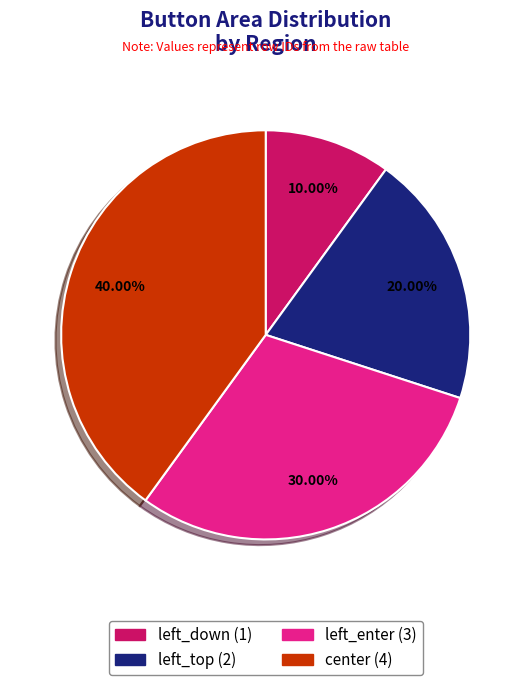

How many segments does this pie chart have?

4